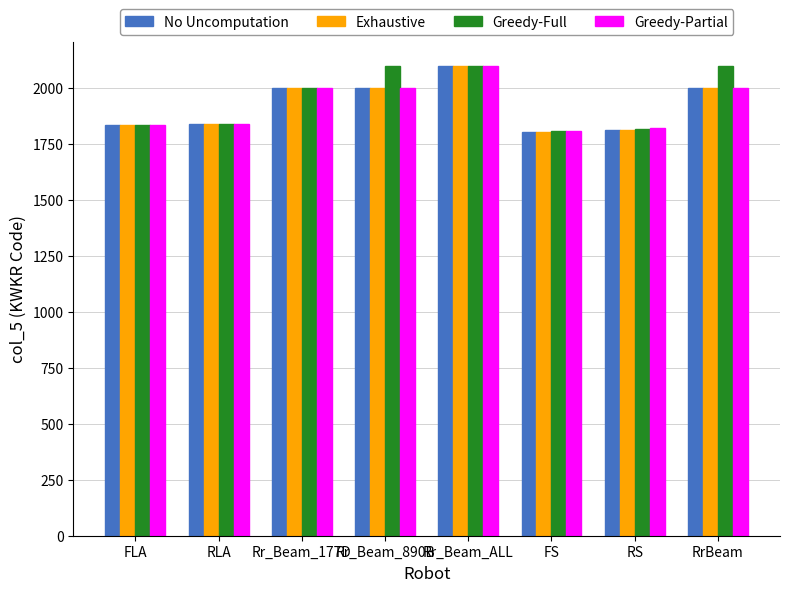

What value does the Greedy-Full series have at RrBeam?

2101